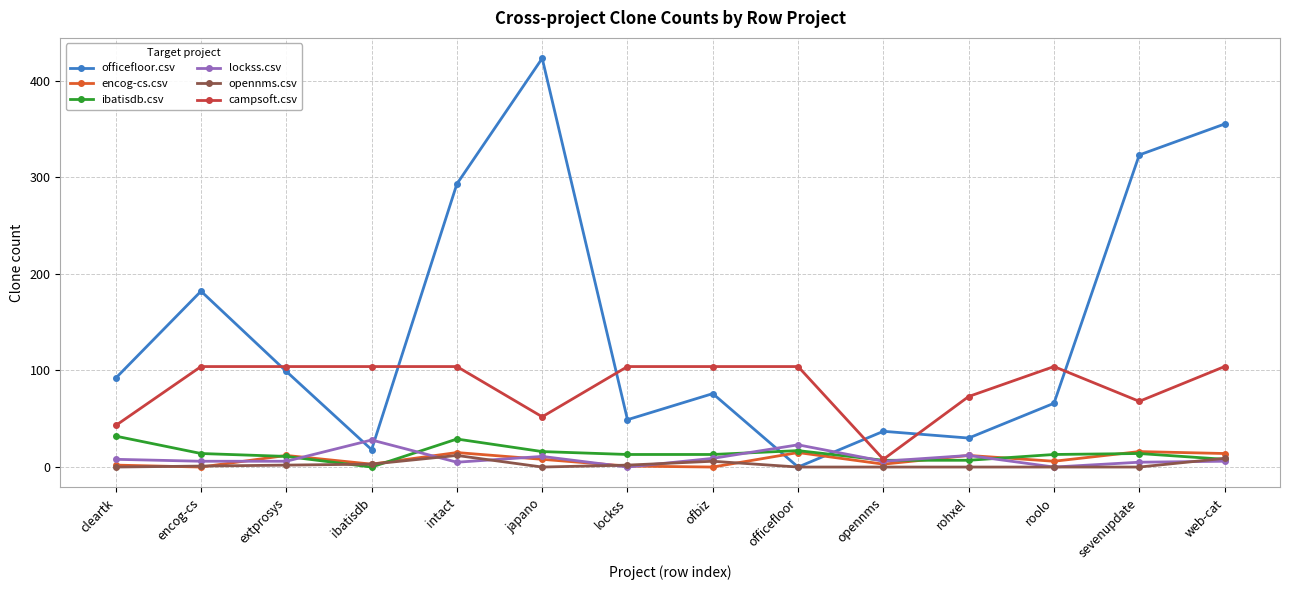

What is the label of the 9th point from the right?

japano